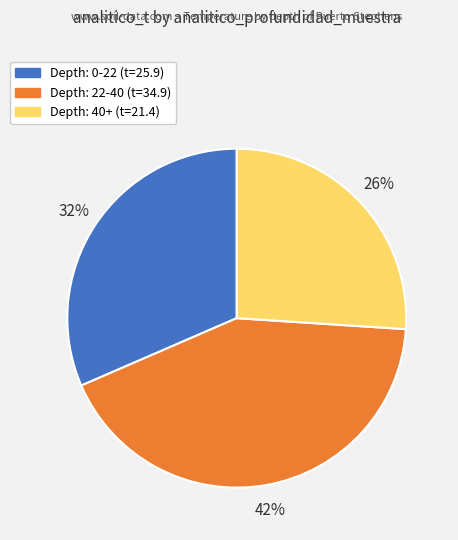

Does any single category account for the majority?

No